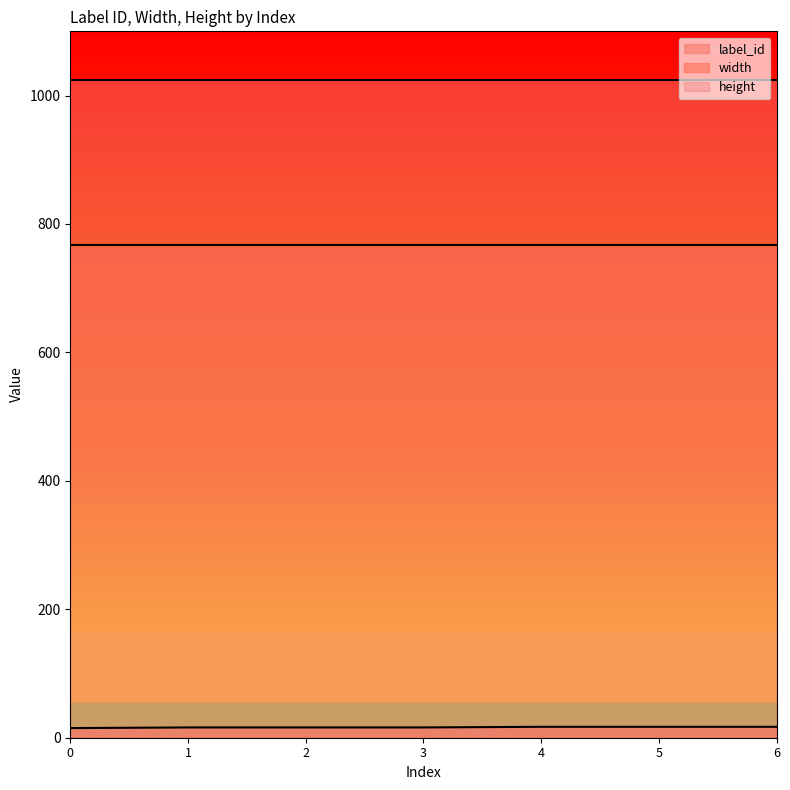

At how many categories does at least one series exceed 486?

7